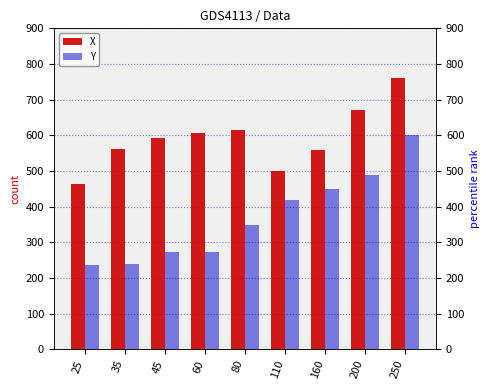

Where is X nearest to the value 612?

80